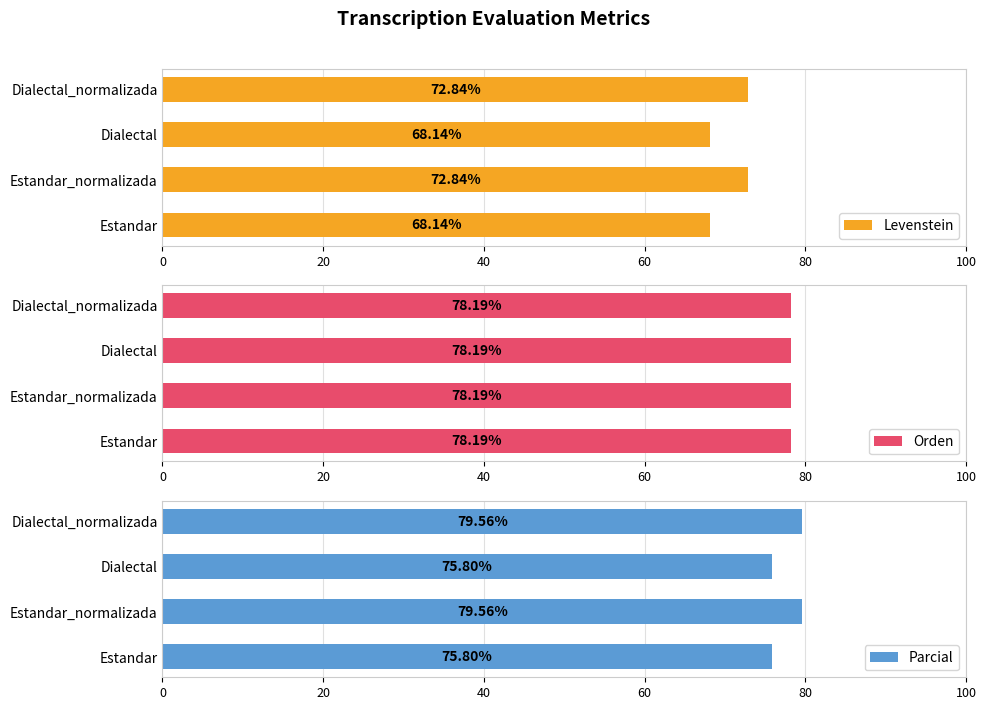

What is the average value of the Levenstein series?

70.5